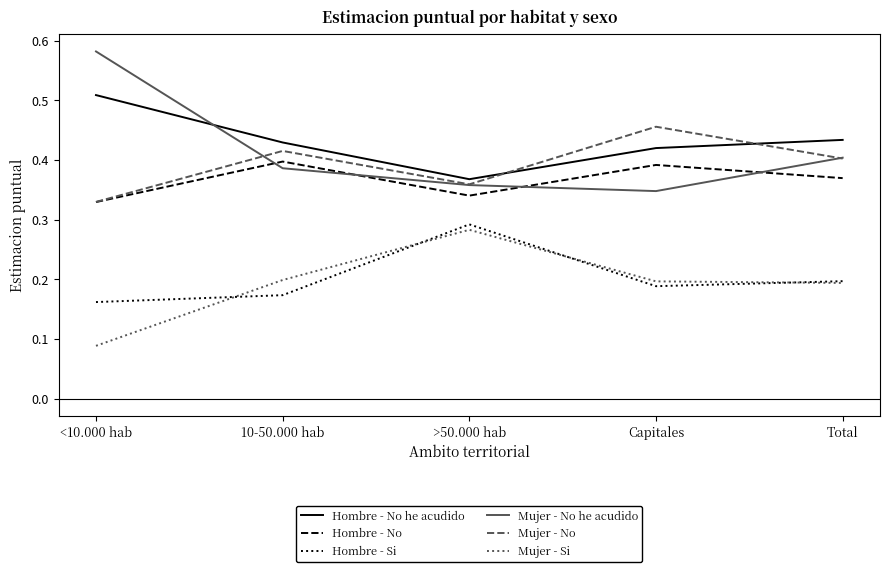

At which label is Mujer - No closest to 0?

<10.000 hab